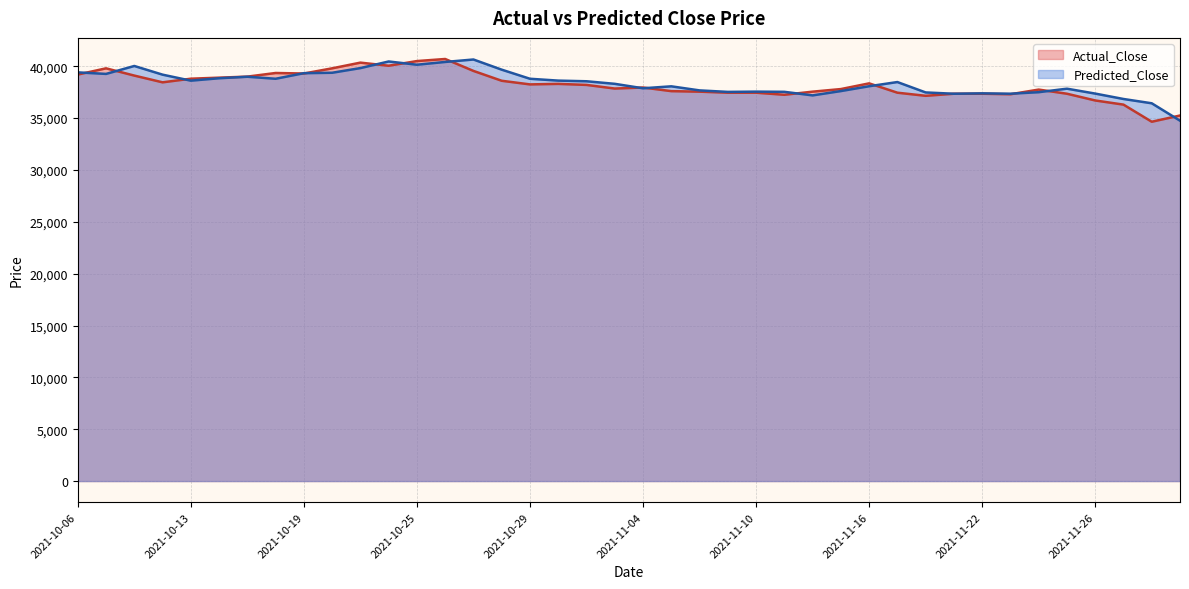

Rank the series by their average value, from lowest to highest.

Actual_Close, Predicted_Close